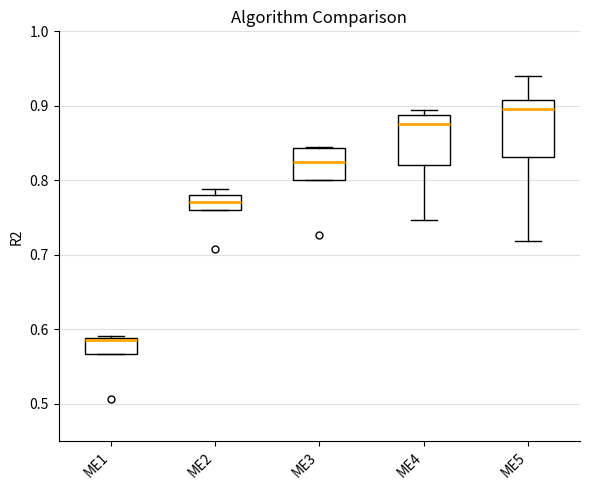

Which box's median line is the lowest?

ME1